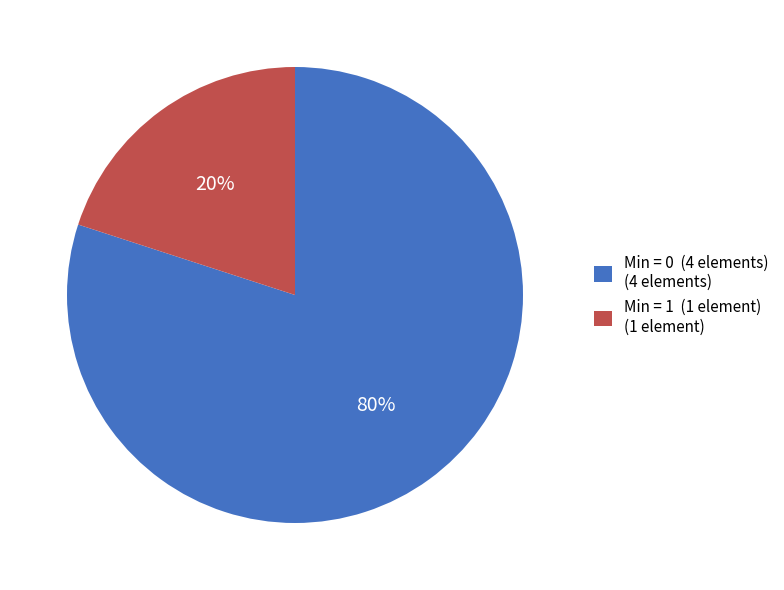

Approximately how many times larger is the value at Min = 0 (4 elements) (4 elements) compared to Min = 1 (1 element) (1 element)?

4.0